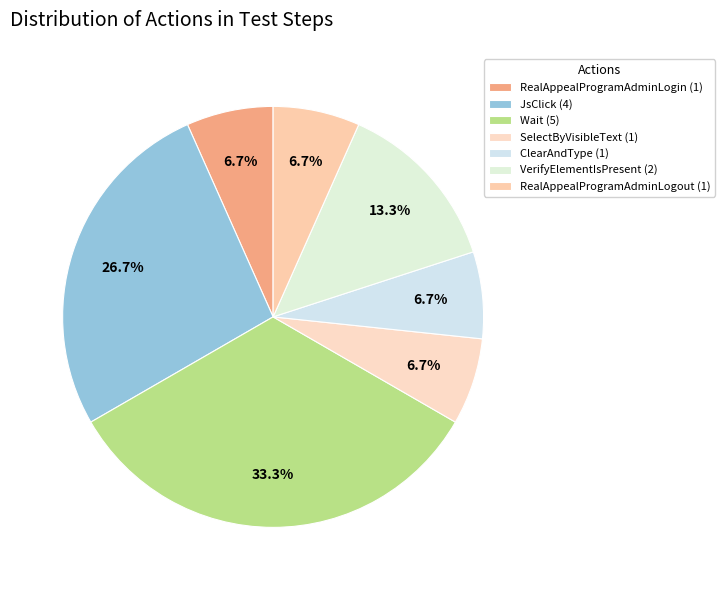

Which category has the biggest portion of the pie?

Wait